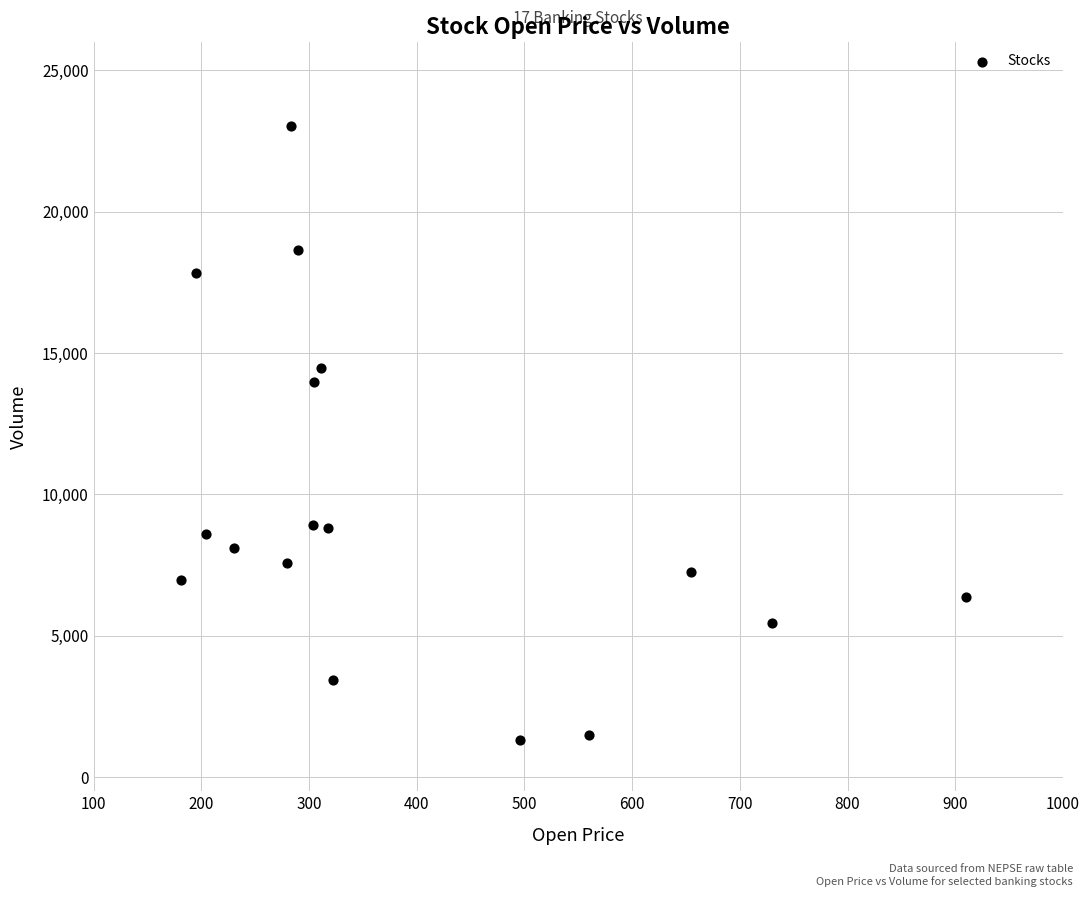

What is the range of X values (max minus min)?

729